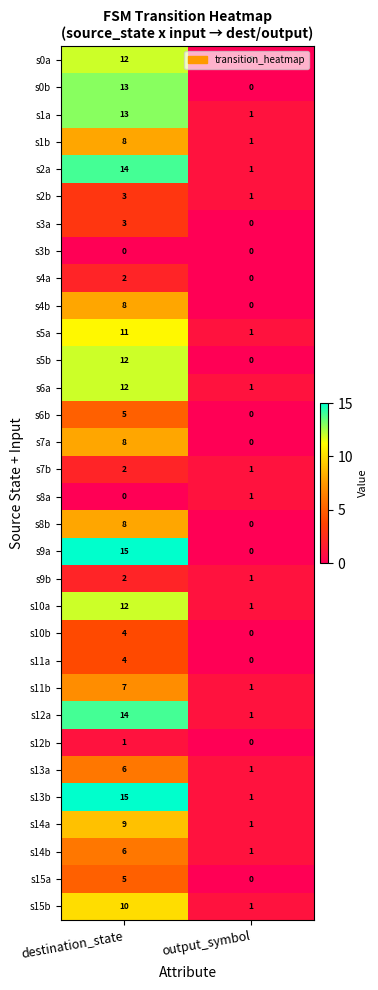

At which category is the sum across all series the highest?

destination_state